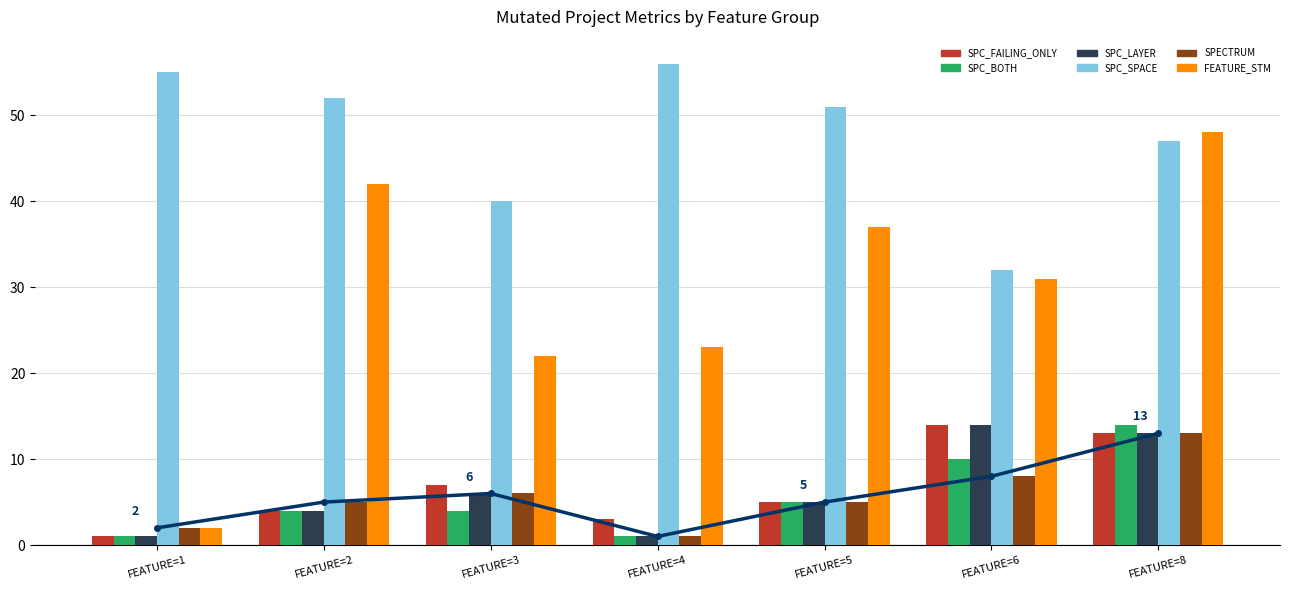

Rank the series by their maximum value, from lowest to highest.

SPECTRUM, SPC_FAILING_ONLY, SPC_BOTH, SPC_LAYER, FEATURE_STM, SPC_SPACE